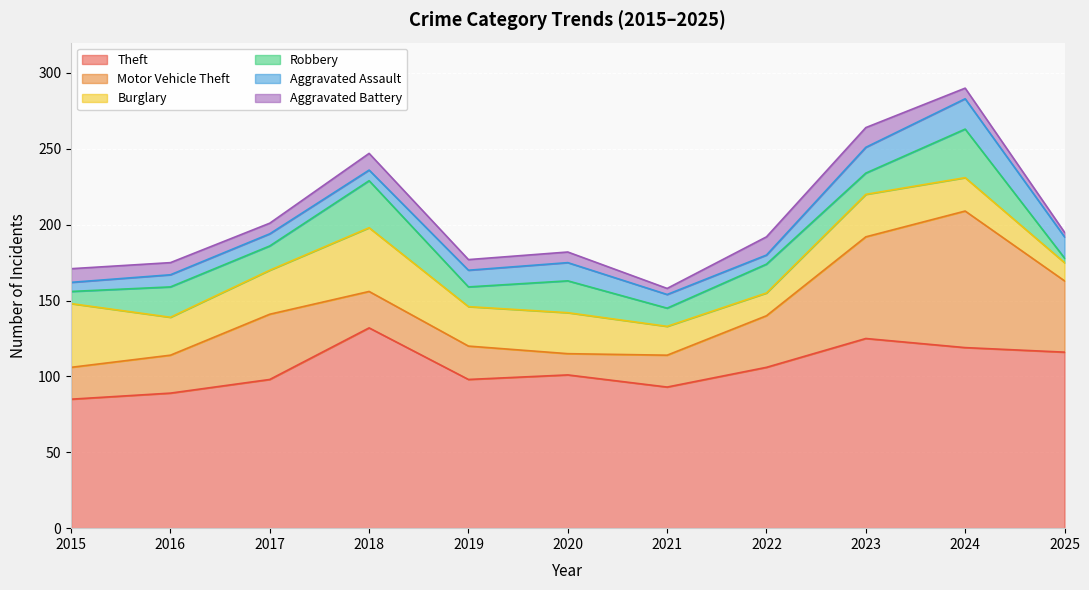

At 2019, list the series in order from smallest to largest.

Aggravated Battery, Aggravated Assault, Robbery, Motor Vehicle Theft, Burglary, Theft